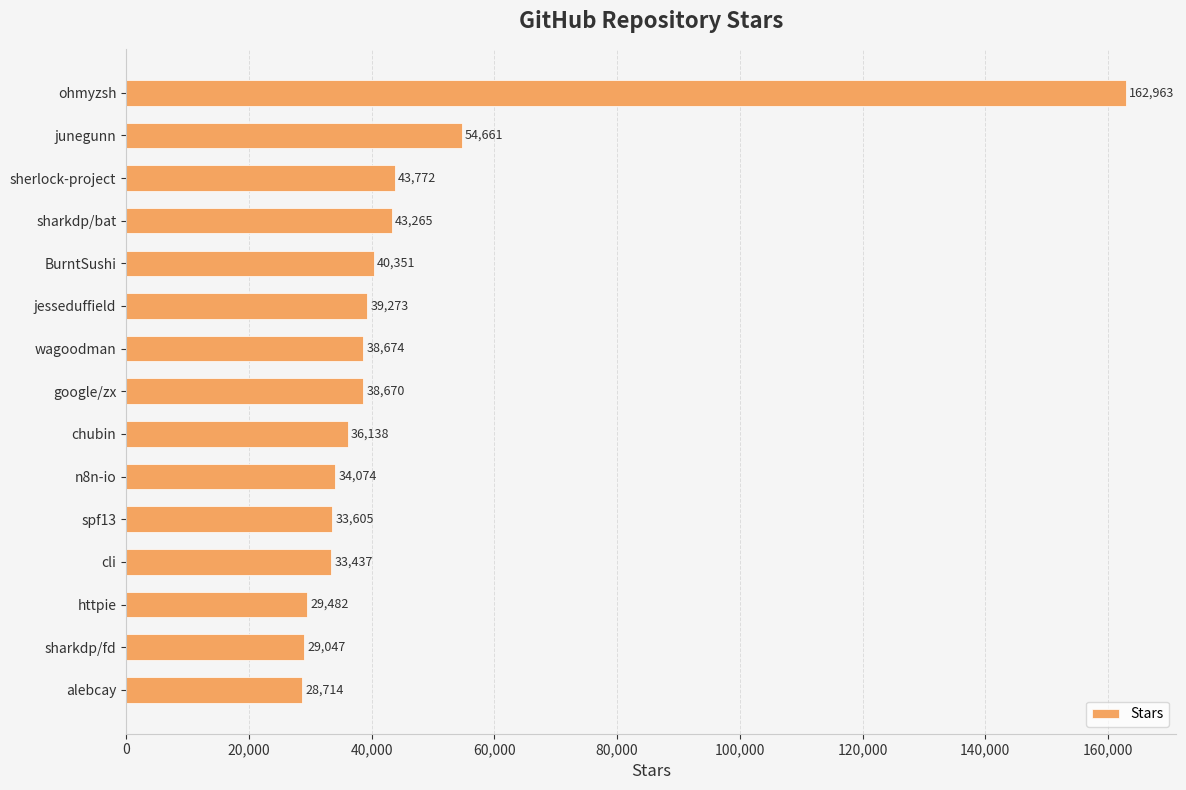

What is the label of the 9th bar from the top?

chubin